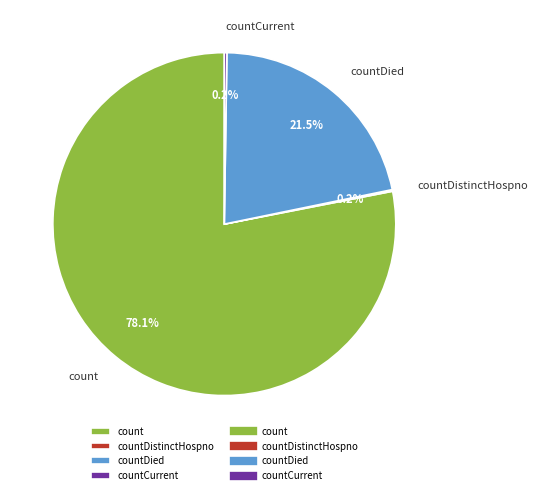

To the nearest percent, what is the difference between the largest and smallest slice percentages?

78%